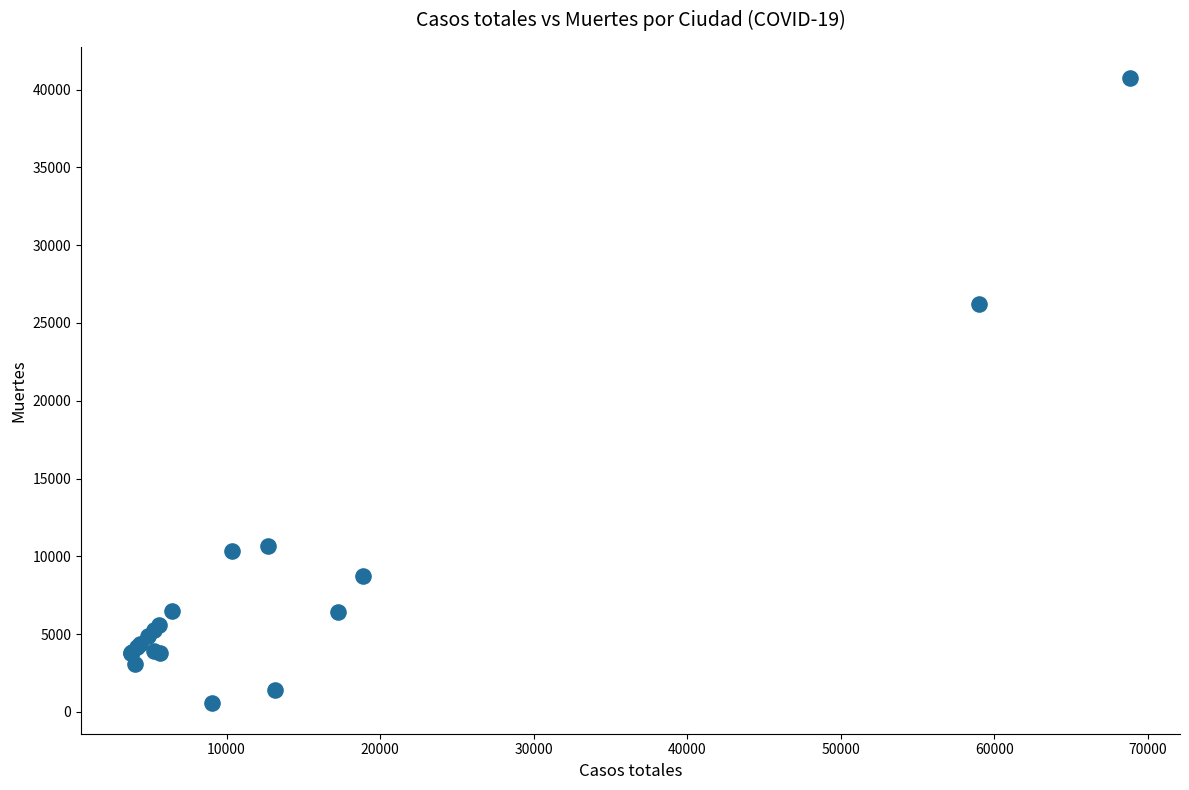

What Y value in the scatter plot is closest to 20670?

26203